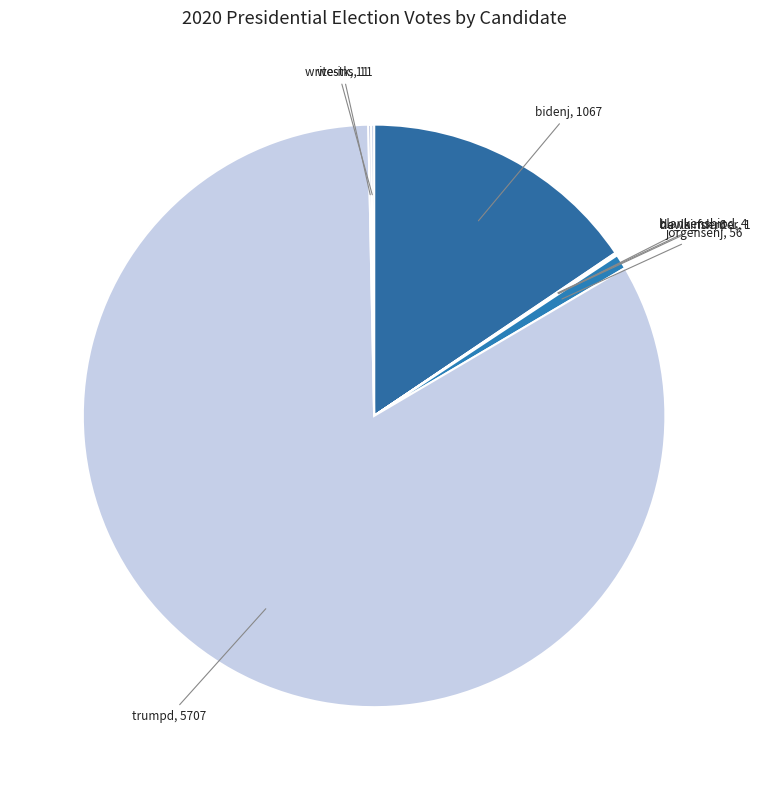

Is it true that bidenj, 1067 is 16% of the pie?

True